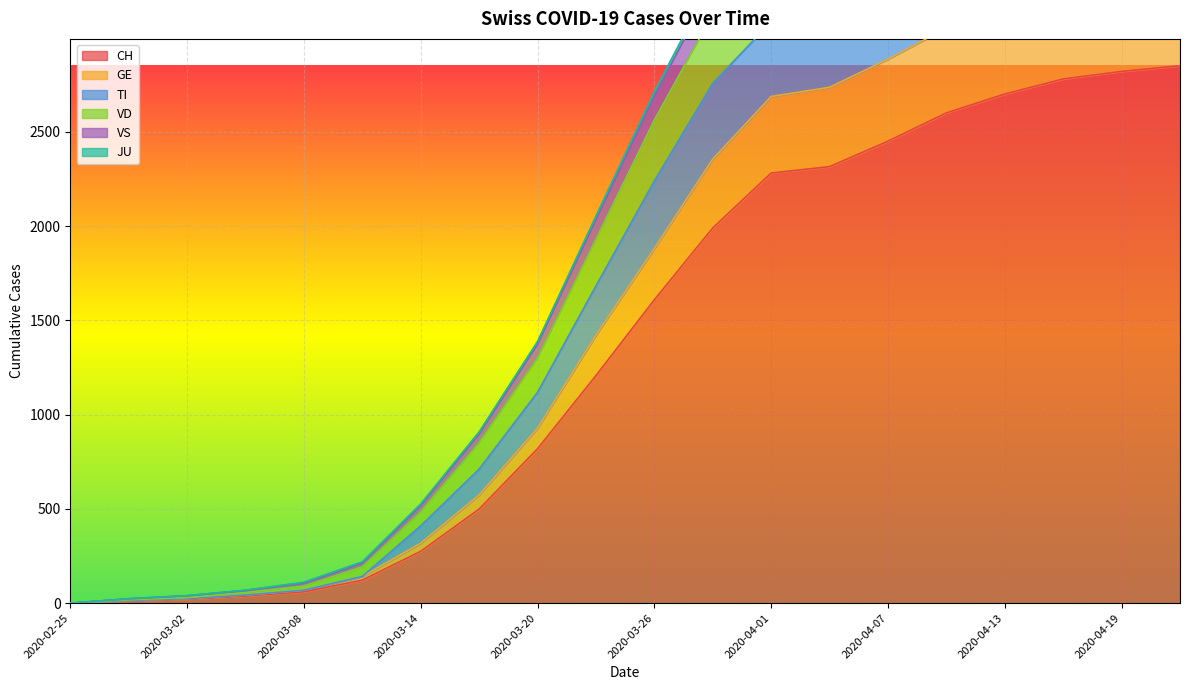

The value of CH at 2020-04-13 is 4723. True or false?

False